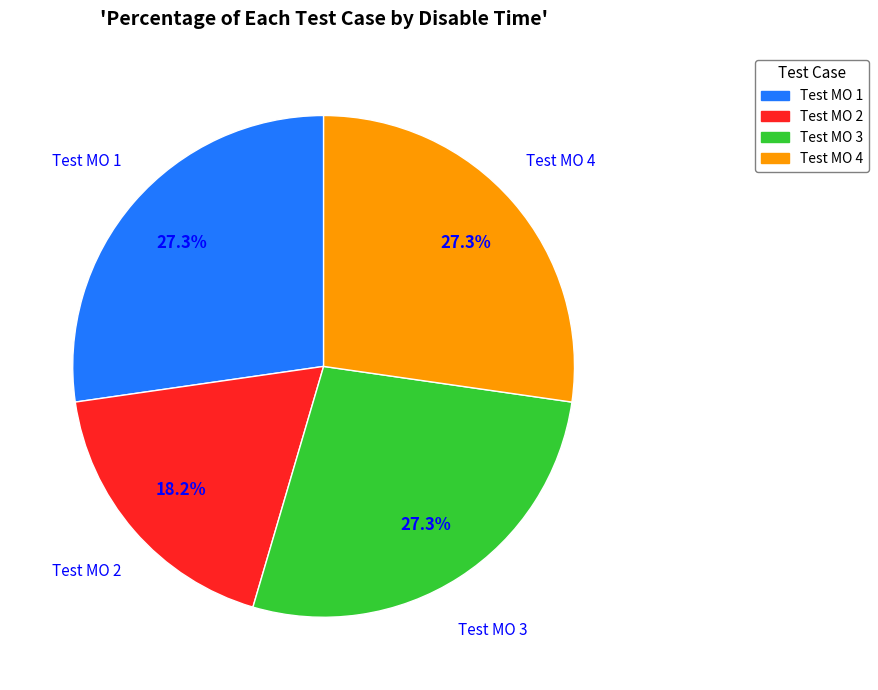

Does Test MO 3 account for over 50% of the chart?

No